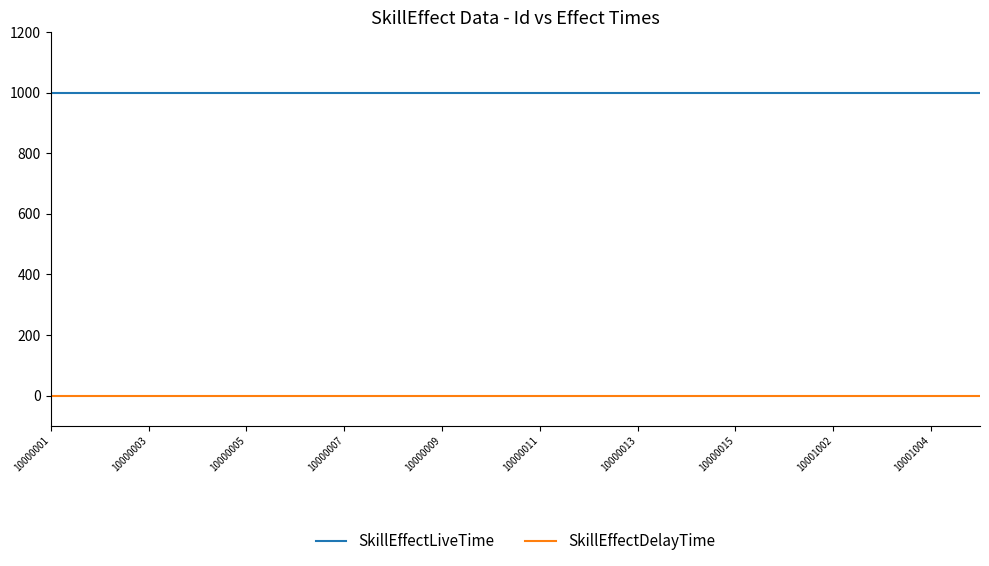

Rank the series by their average value, from lowest to highest.

SkillEffectDelayTime, SkillEffectLiveTime